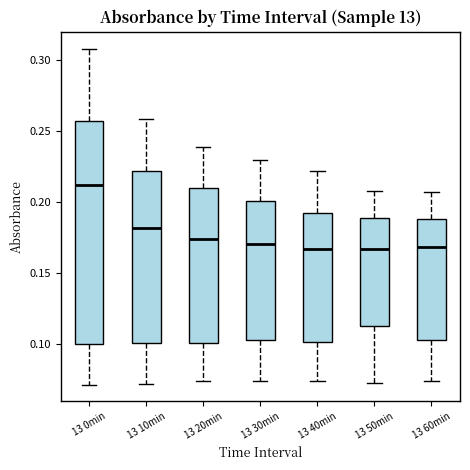

Comparing the boxes themselves (not the whiskers), which one is the tallest?

13 0min